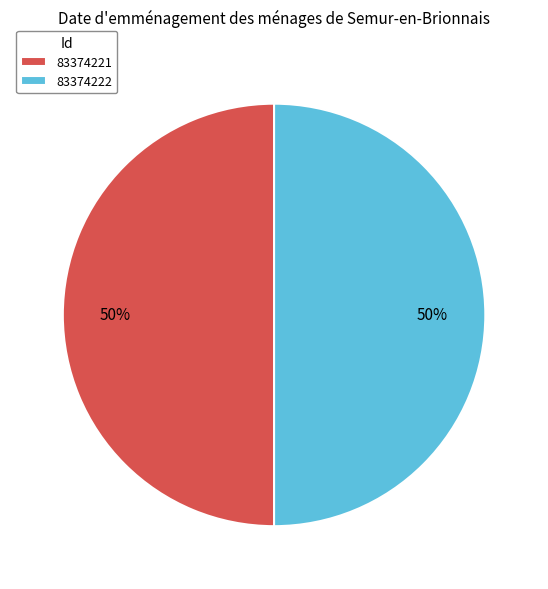

To the nearest percent, what is the average slice percentage?

50%